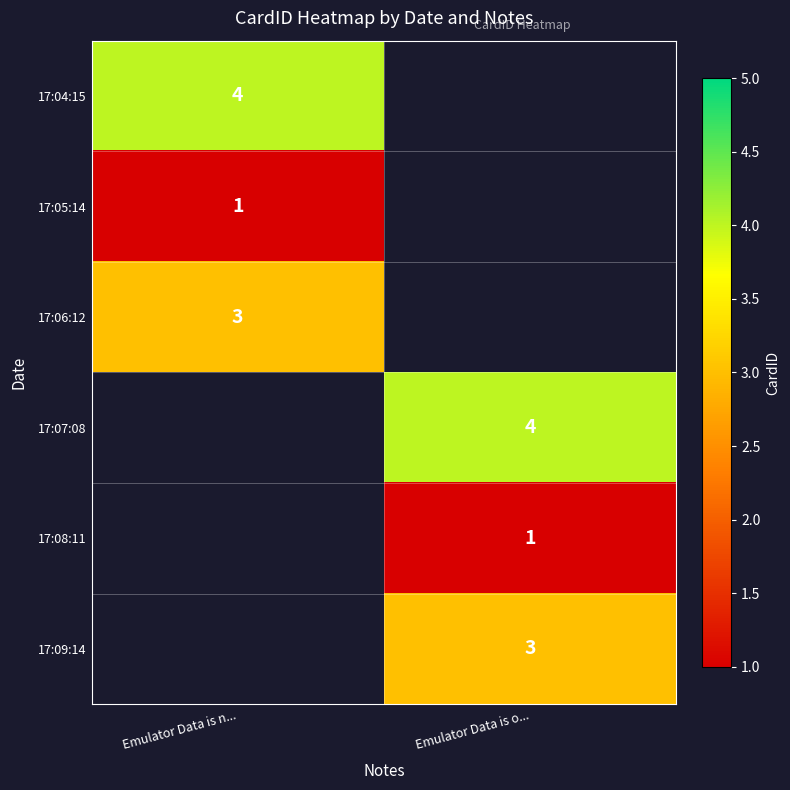

How many series are shown in this chart?

6